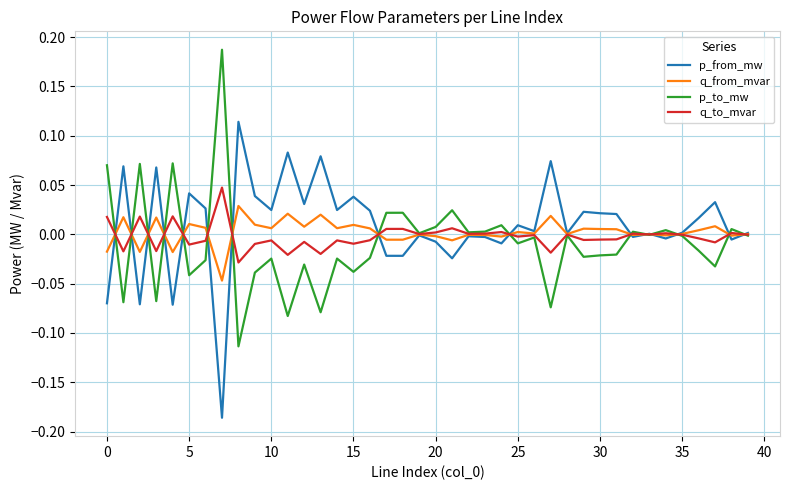

List the series in order of their peak value, lowest first.

q_from_mvar, q_to_mvar, p_from_mw, p_to_mw